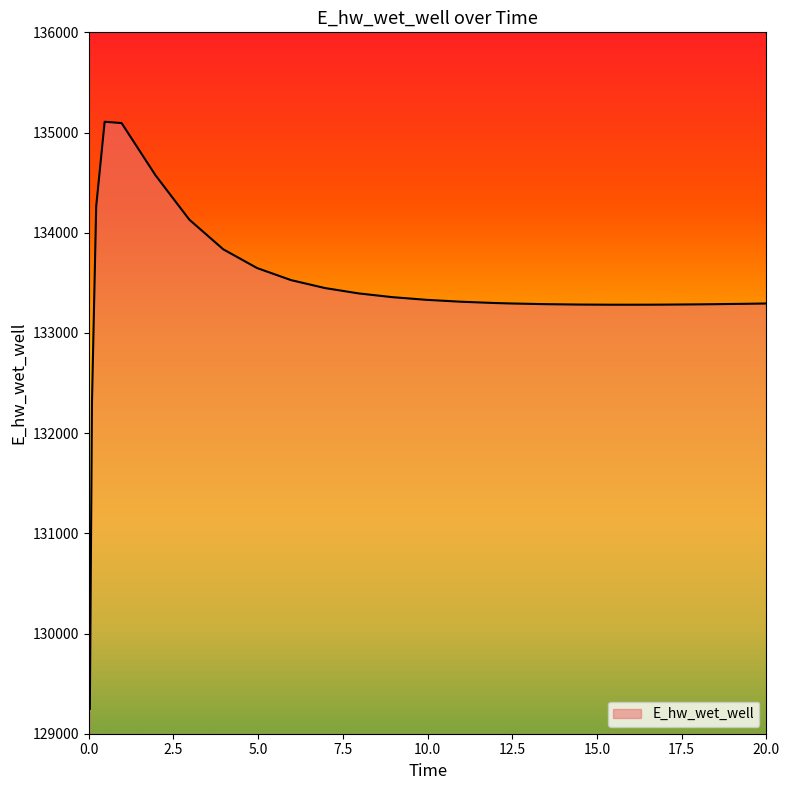

What is the minimum value shown in the chart?

129248.8